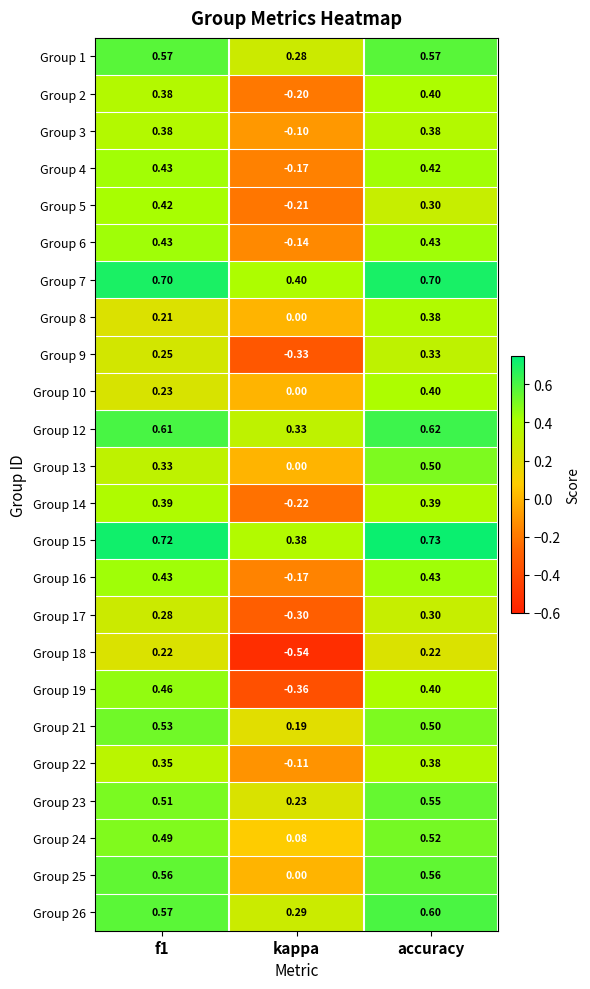

How many values in the Group 3 series are below 0?

1